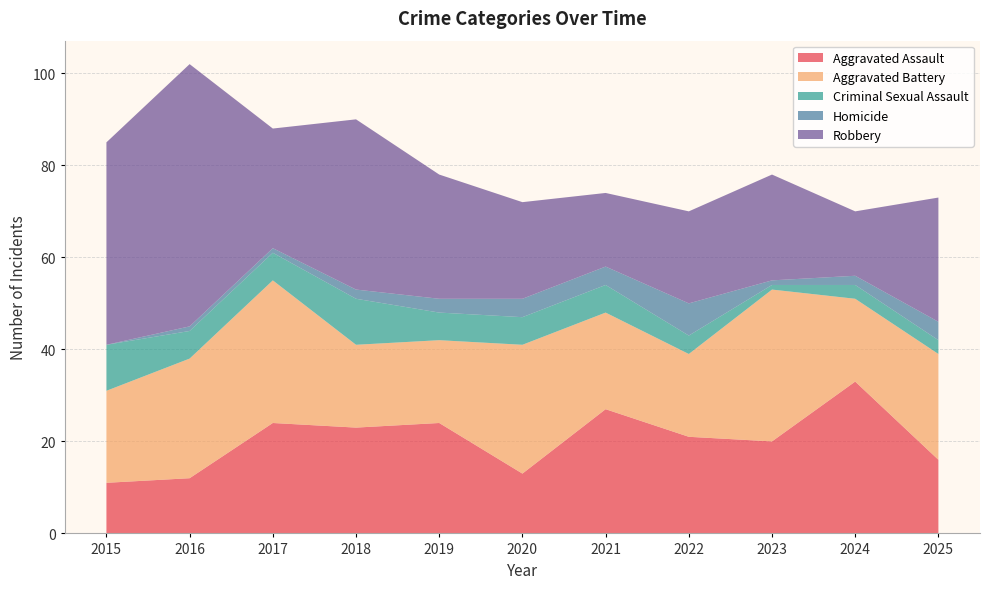

Reading right to left, extract all data points from this chart.

Aggravated Assault: 2025=16	2024=33	2023=20	2022=21	2021=27	2020=13	2019=24	2018=23	2017=24	2016=12	2015=11
Aggravated Battery: 2025=23	2024=18	2023=33	2022=18	2021=21	2020=28	2019=18	2018=18	2017=31	2016=26	2015=20
Criminal Sexual Assault: 2025=3	2024=3	2023=1	2022=4	2021=6	2020=6	2019=6	2018=10	2017=6	2016=6	2015=10
Homicide: 2025=4	2024=2	2023=1	2022=7	2021=4	2020=4	2019=3	2018=2	2017=1	2016=1	2015=0
Robbery: 2025=27	2024=14	2023=23	2022=20	2021=16	2020=21	2019=27	2018=37	2017=26	2016=57	2015=44